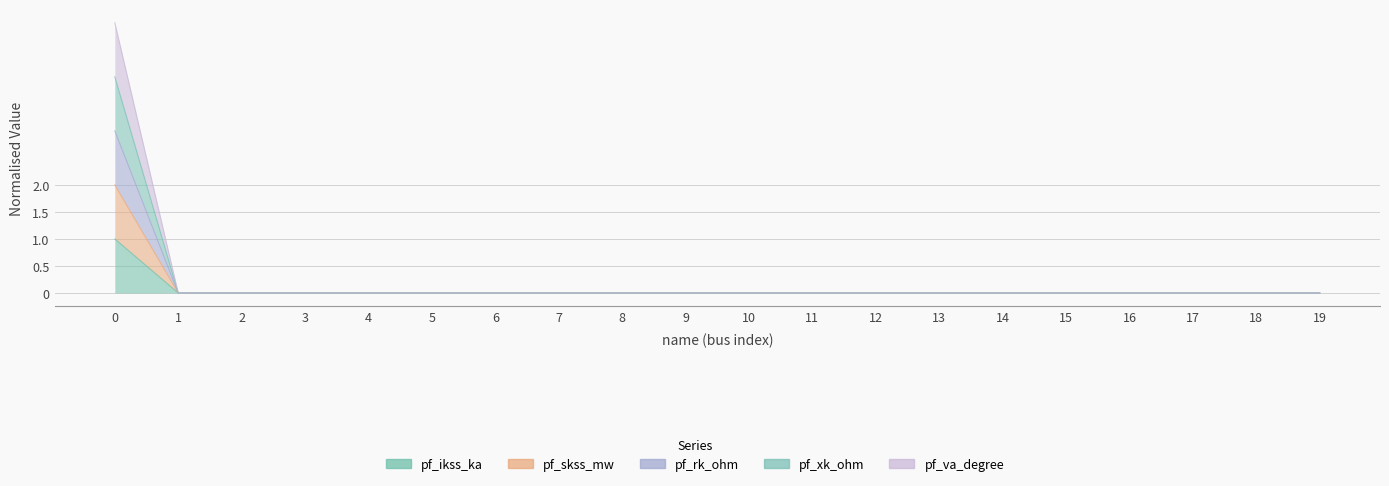

True or false: pf_ikss_ka and pf_rk_ohm intersect in this chart.

False